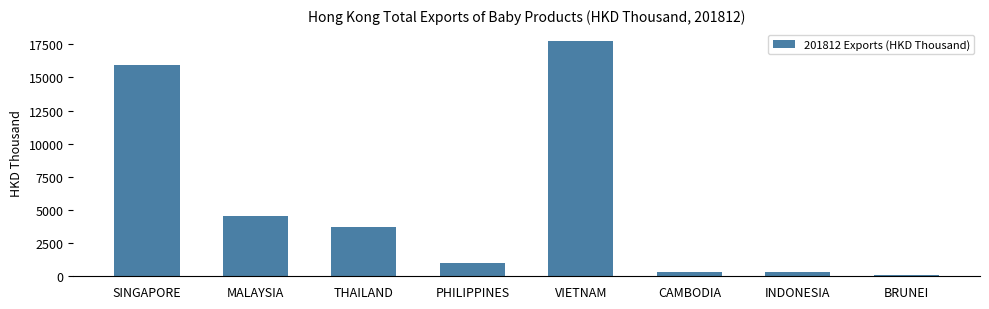

What is the label of the 6th bar from the left?

CAMBODIA